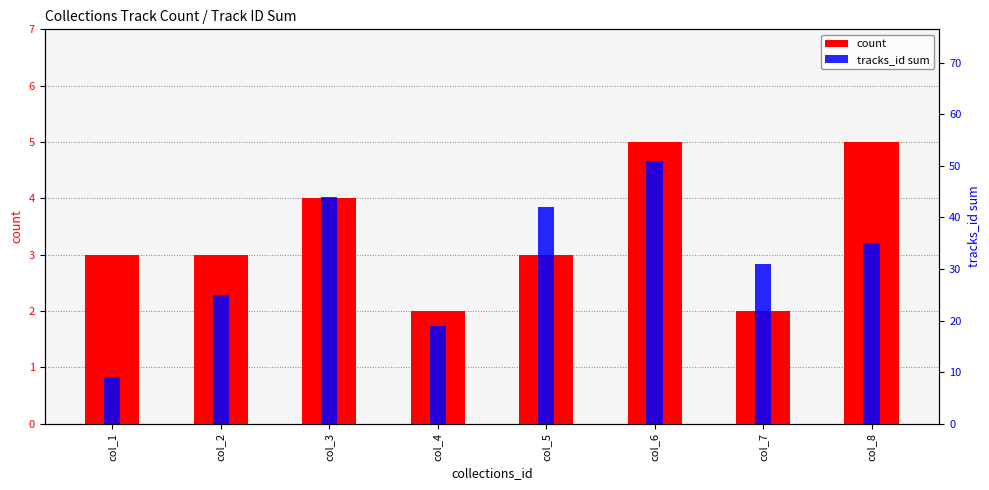

What is the difference between the maximum and minimum values in the count series?

3